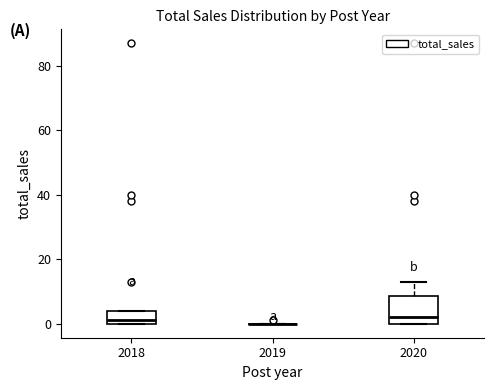

Where does the median line of the box at x = 2018 sit on the y-axis? The values are not printed on the chart, so give them approximately, as read against the axis.

2